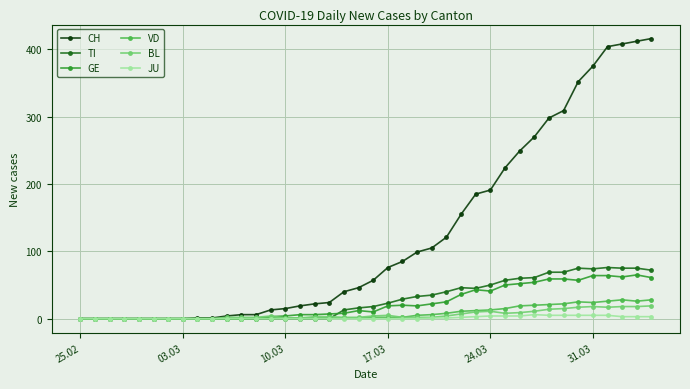

Which series has the largest total across all categories?

CH